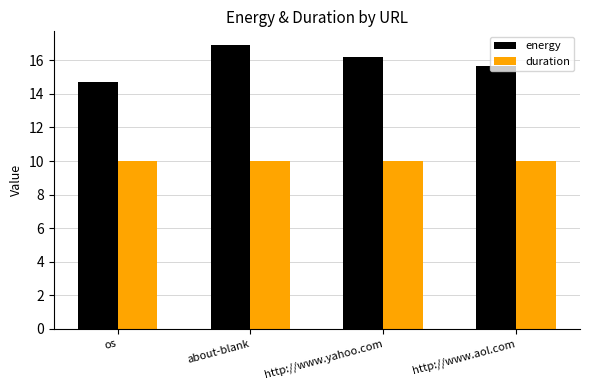

List the series in order of their peak value, lowest first.

duration, energy